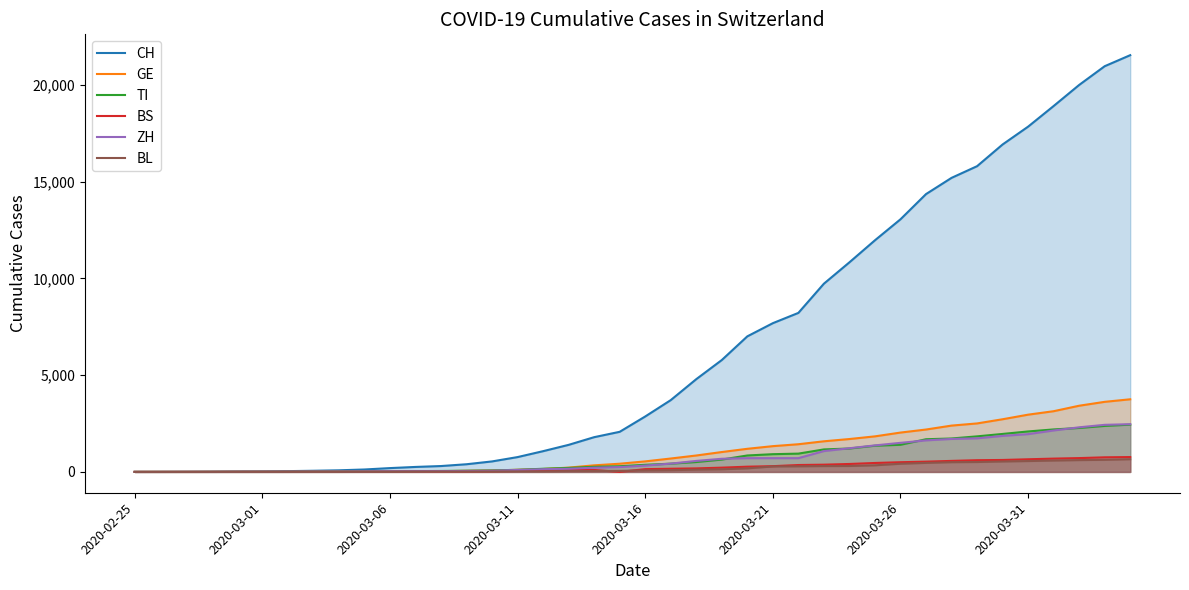

Where is GE nearest to the value 1876?

29